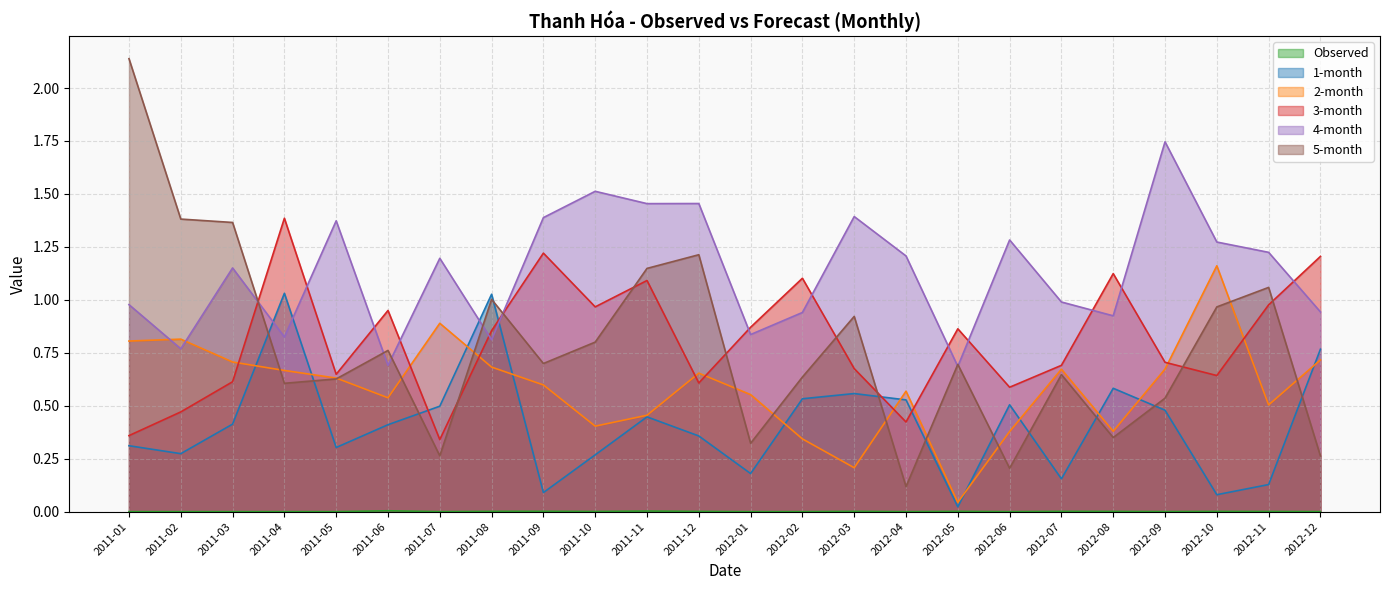

At which label does 4-month first exceed 1?

2011-03